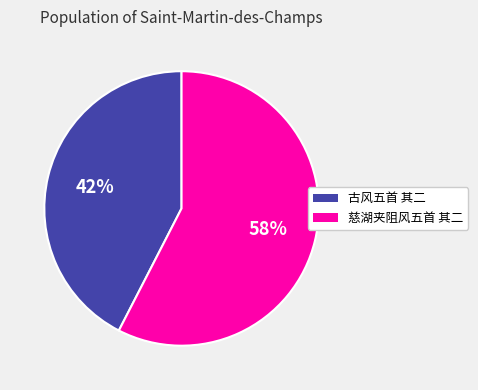

To the nearest percent, what is the average slice percentage?

50%